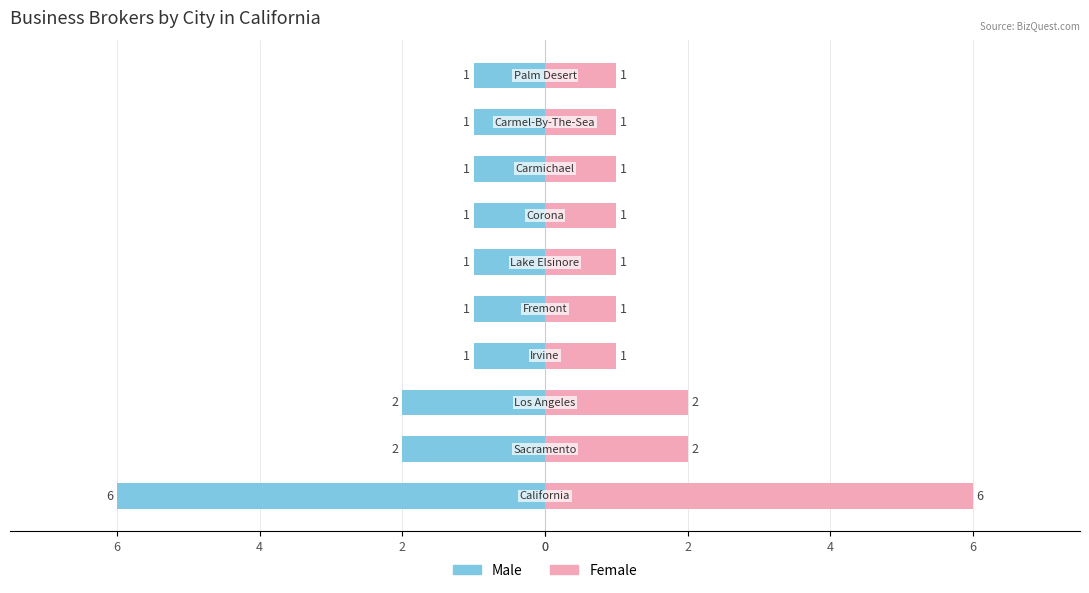

Is the value of Female at 0 greater than the value of Male at 9?

Yes